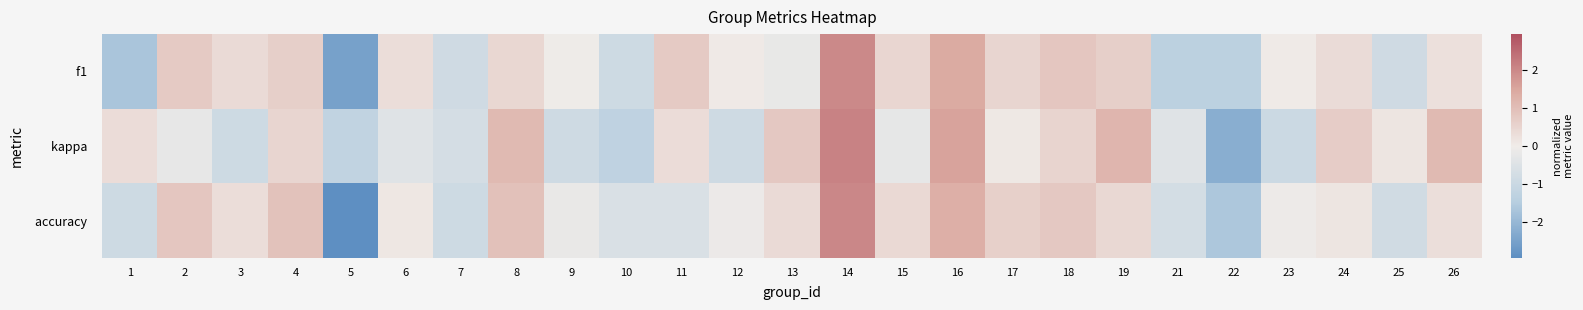

What is the total value across all series at 2?

1.3